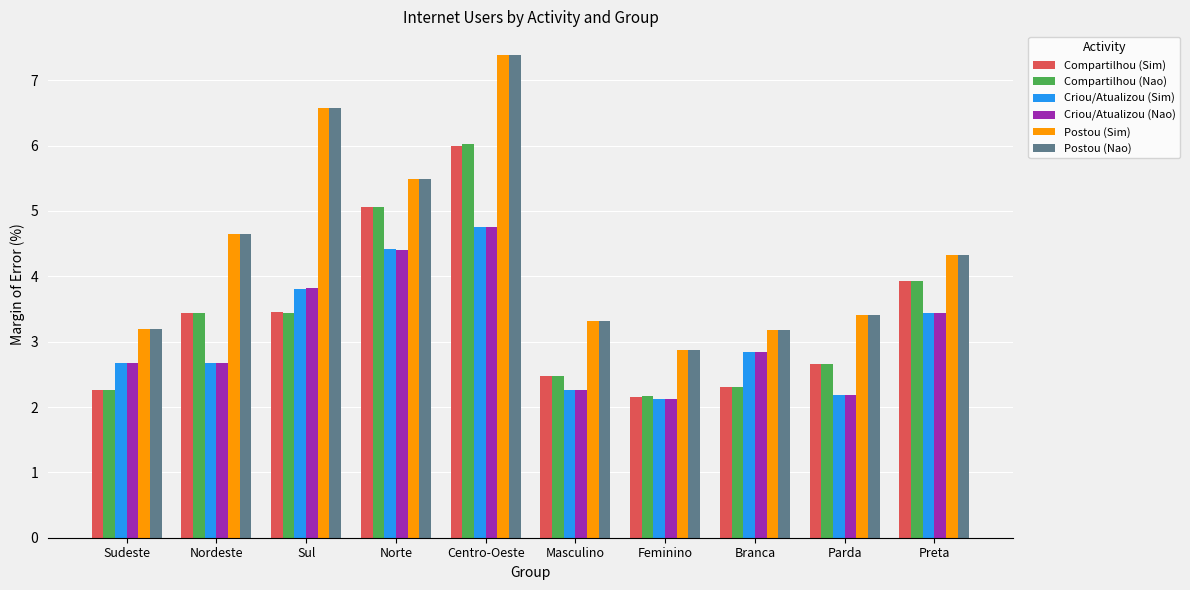

What is the total value across all series at Sul?

27.7